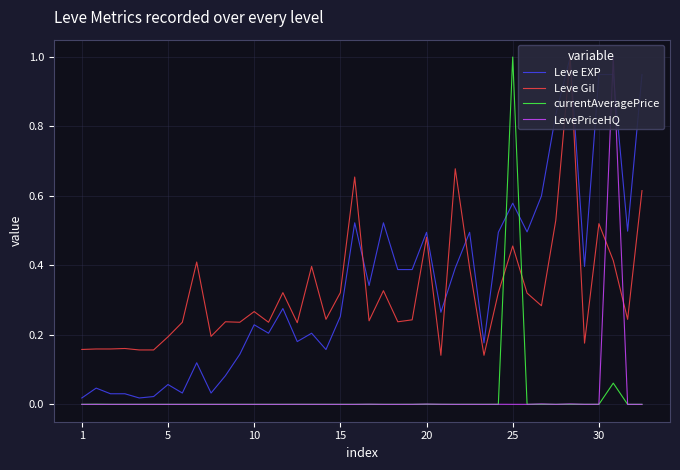

How many values in the LevePriceHQ series exceed 0?

23